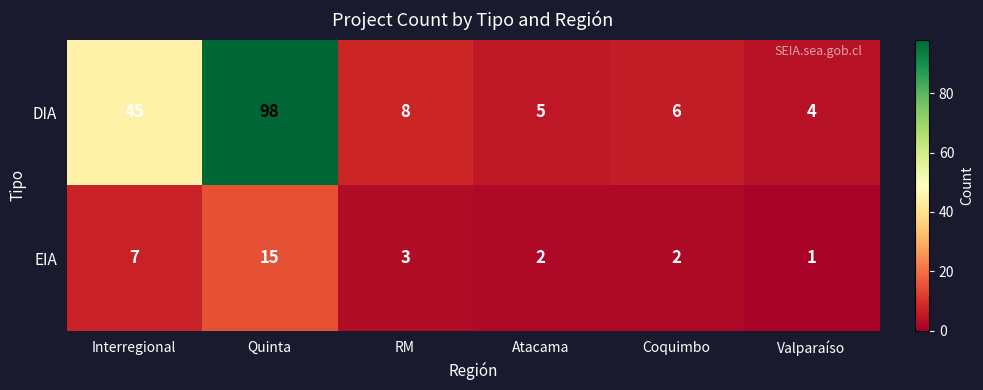

Count the number of categories in the chart.

6